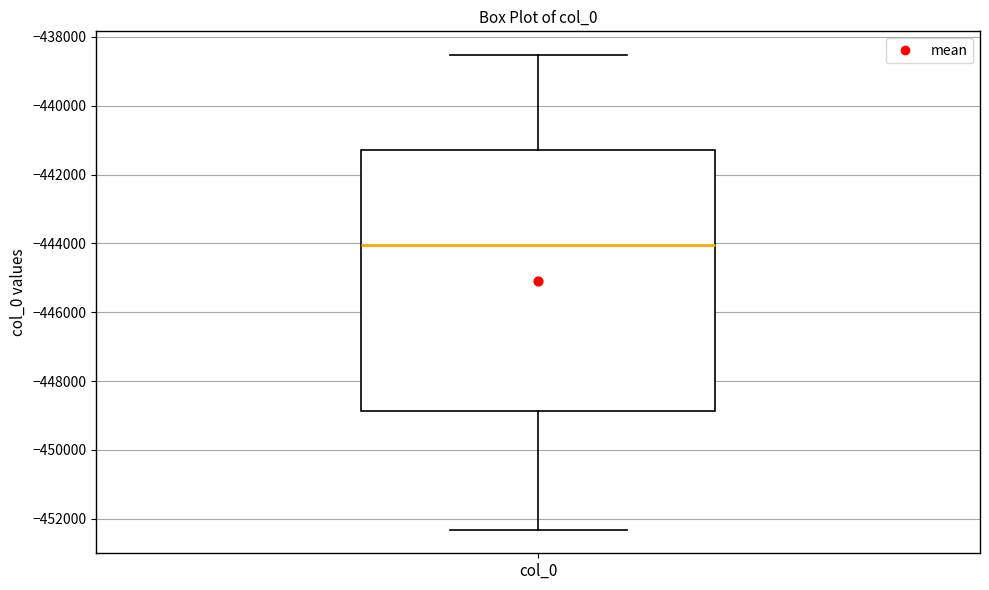

Transcribe this box plot: give where the median line is, the range the box spans, and where the two whiskers end, as read against the y-axis. The values are not printed on the chart, so give them approximately, as read against the axis.

median -444000, box -448800 to -441200, whiskers -452400 to -438600